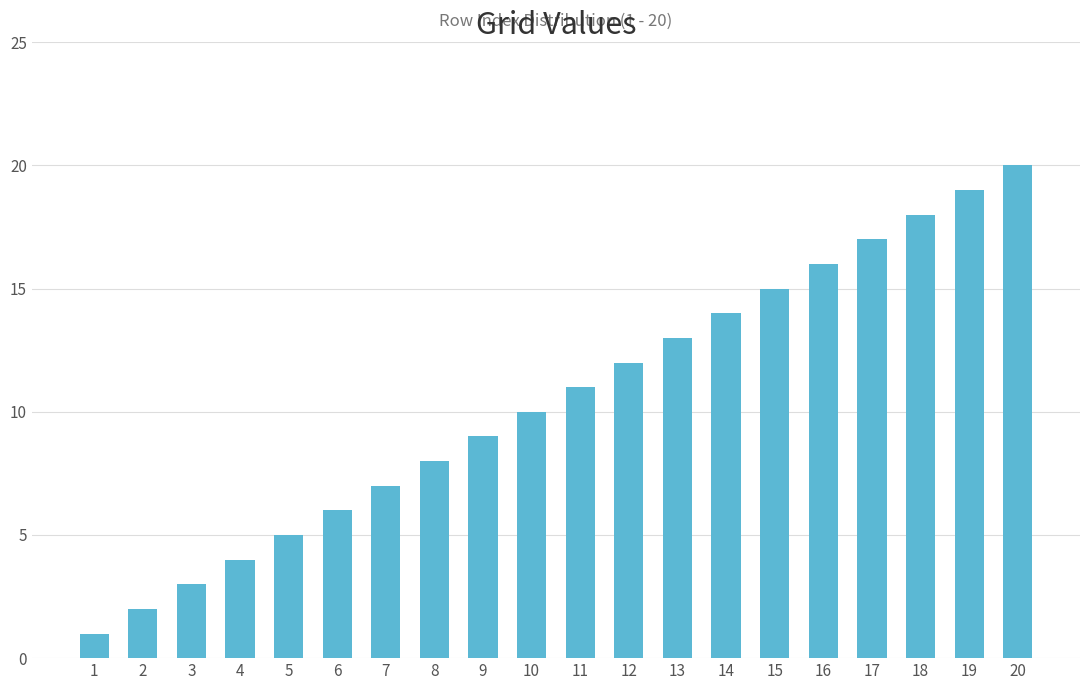

Does the chart contain any negative values?

No